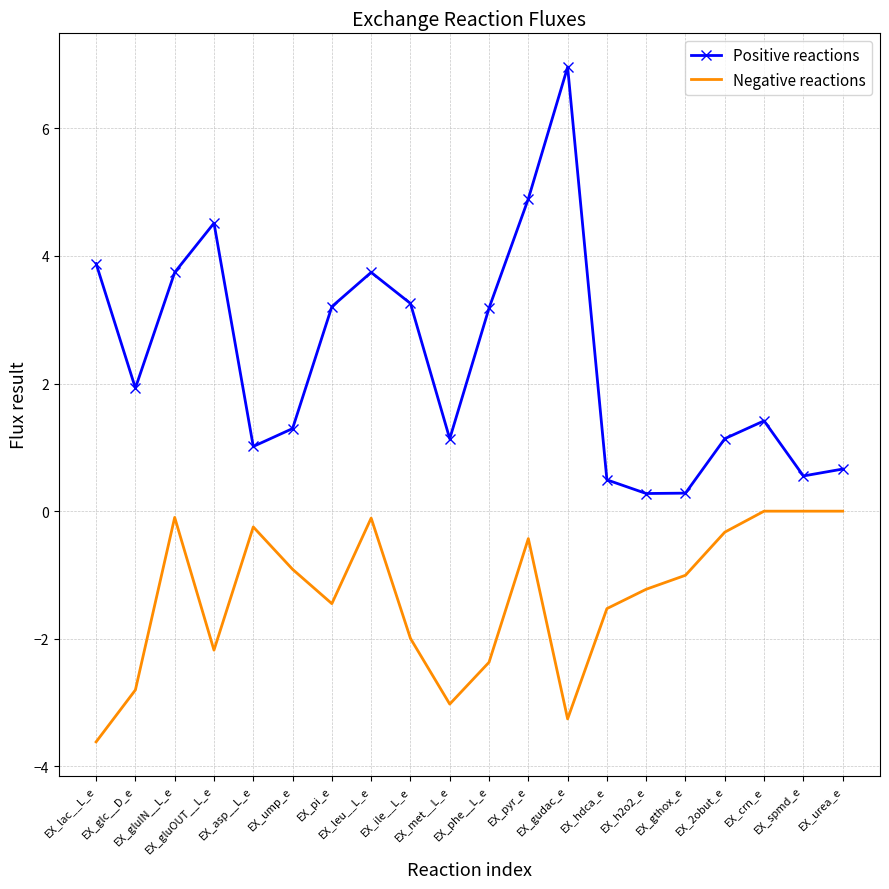

What is the minimum value for Positive reactions?

0.3